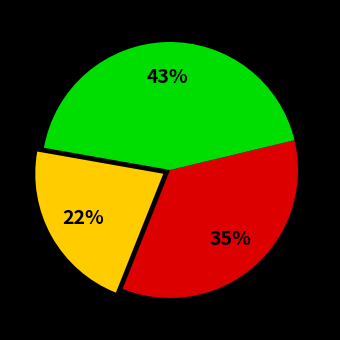

Is there a majority slice in this chart?

No